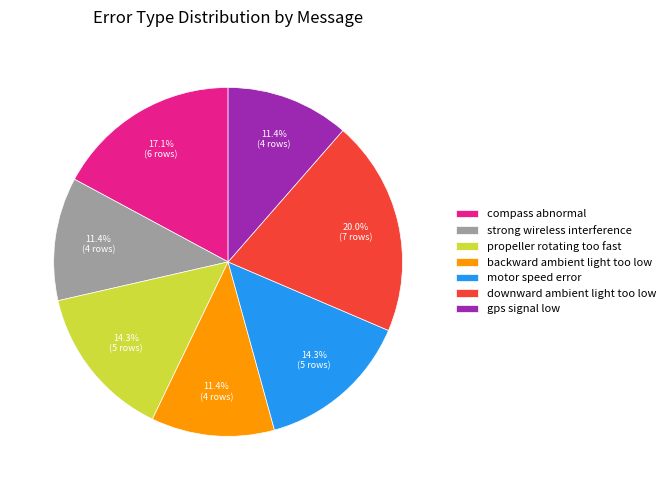

Combined, do propeller rotating too fast and gps signal low account for over 50%?

No